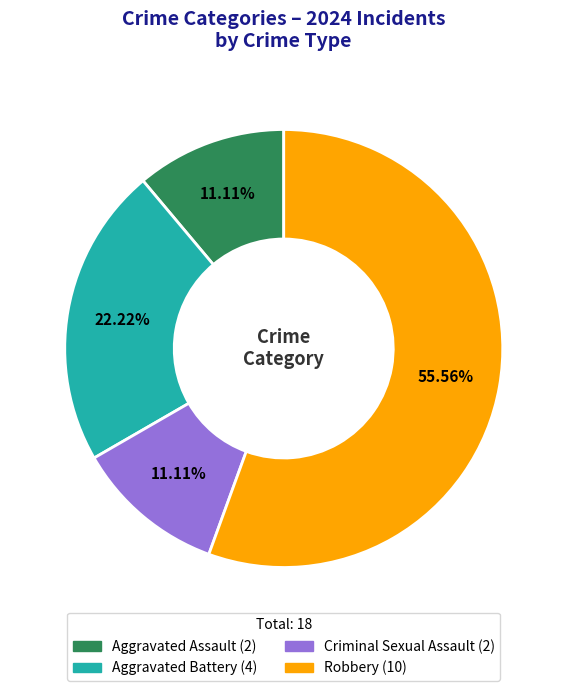

What is the total percentage of Robbery and Aggravated Battery?

77.8%